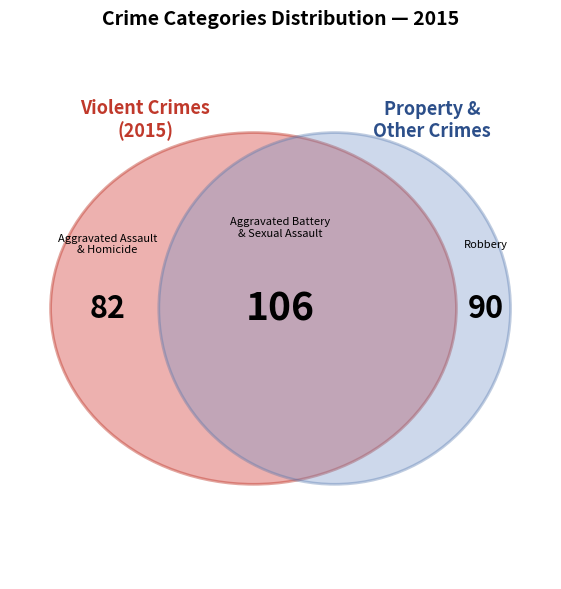

What is the largest slice in the pie chart?

Aggravated Battery